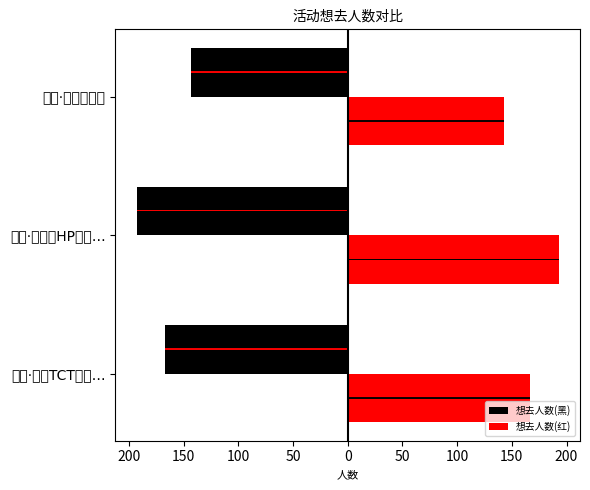

Which series has the largest total across all categories?

想去人数(红)